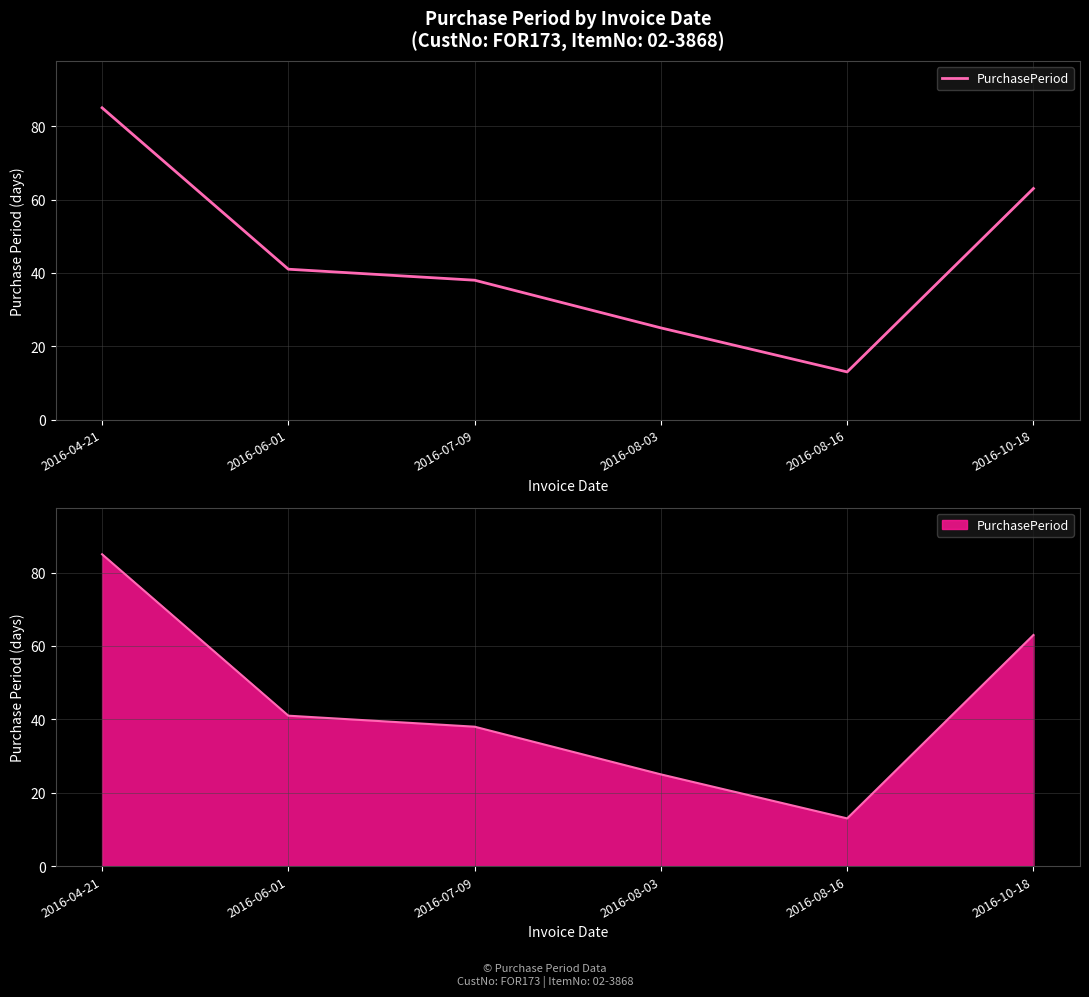

Rank the categories by value from lowest to highest.

2016-08-16, 2016-08-03, 2016-07-09, 2016-06-01, 2016-10-18, 2016-04-21